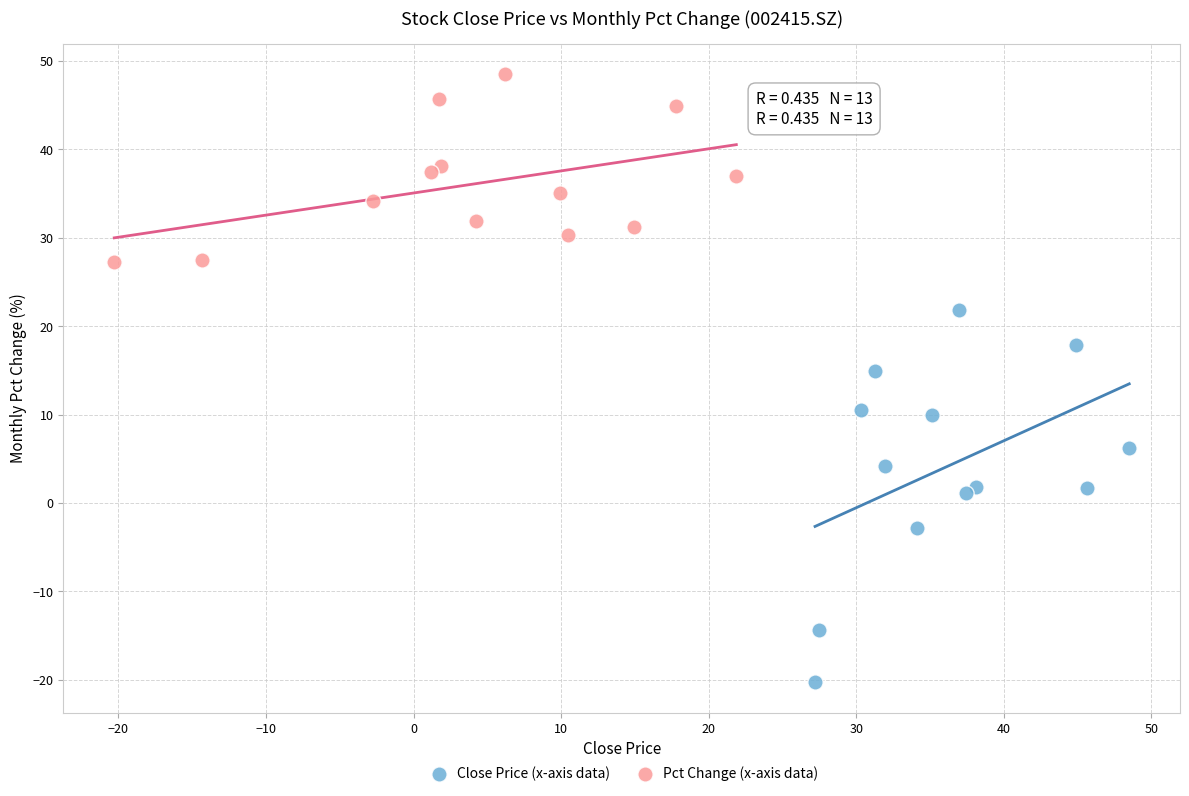

Which series reaches the maximum Y coordinate?

Pct Change (x-axis data)